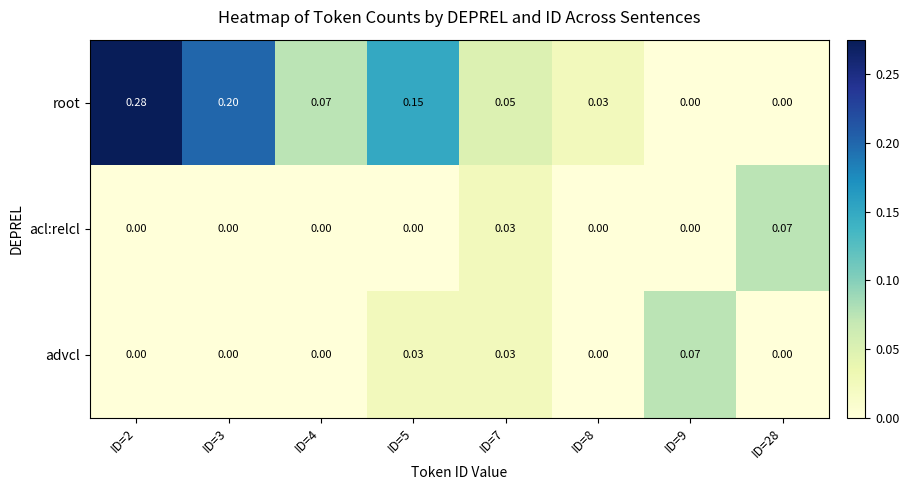

At how many categories does at least one series exceed 0?

8